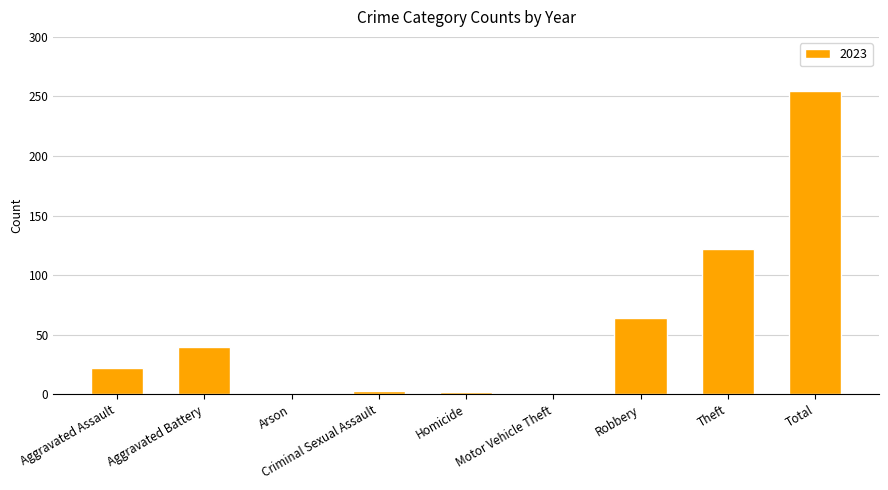

Are the bars horizontal?

No